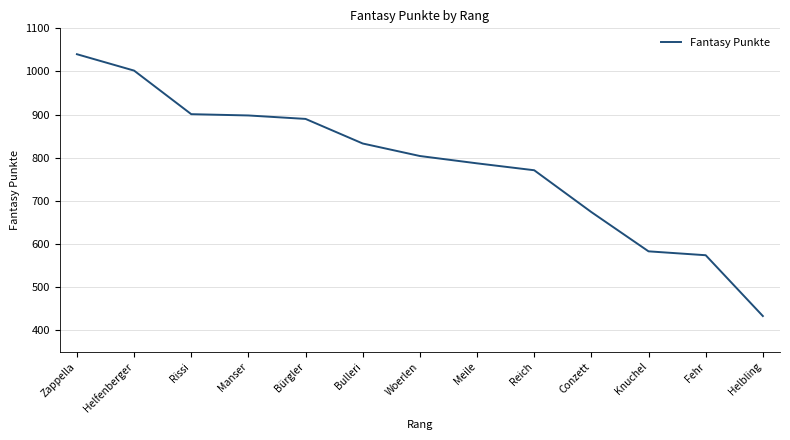

At which label does the data first exceed 804?

Zappella